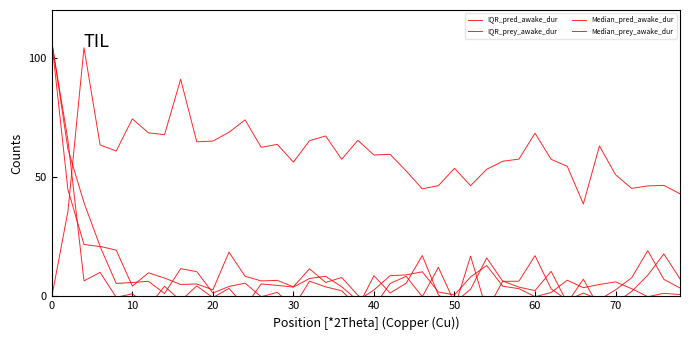

Which series has the largest total across all categories?

Median_prey_awake_dur